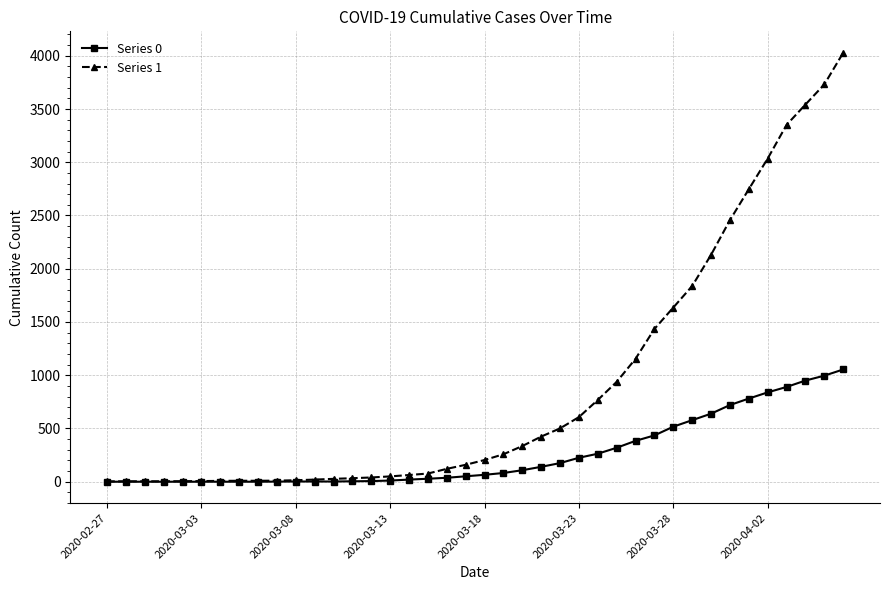

What is the difference between the second highest and minimum values in the Series 0 series?

996